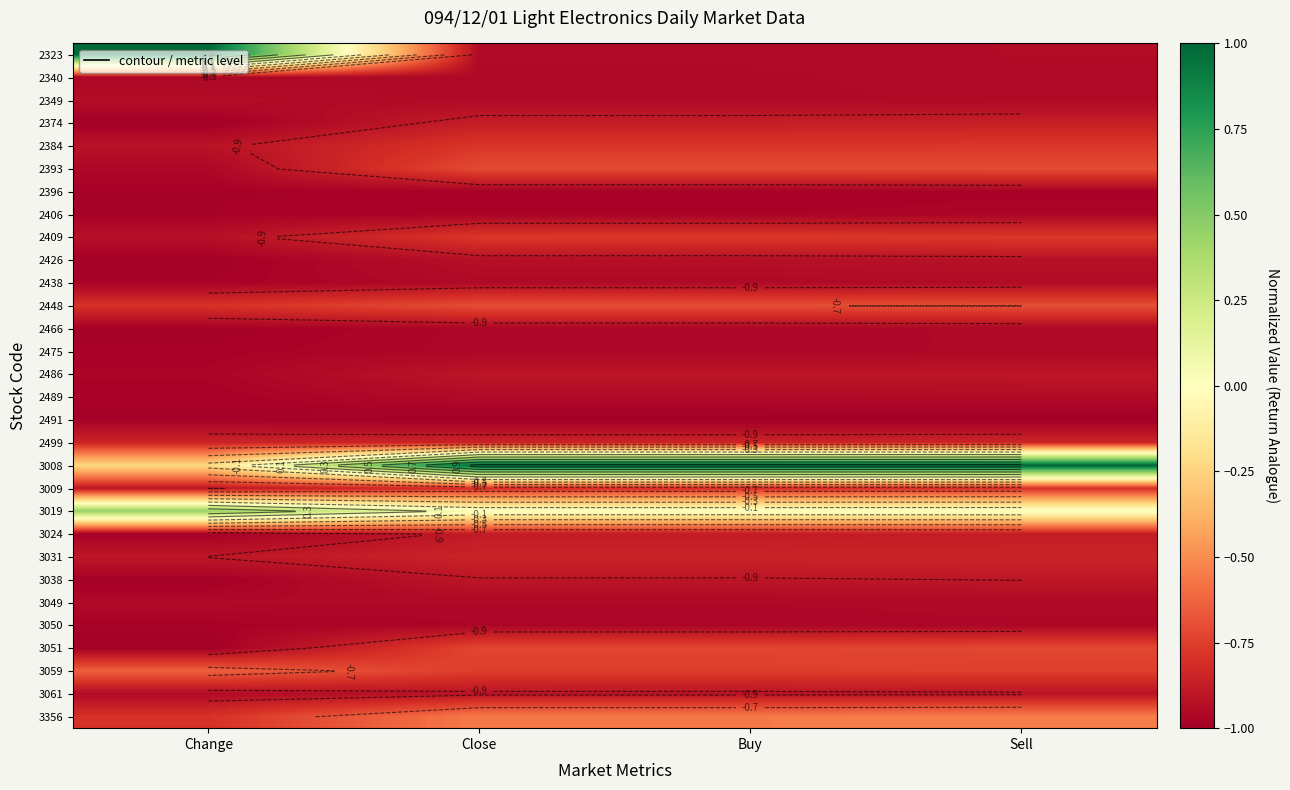

What is the greatest value displayed?

1.0